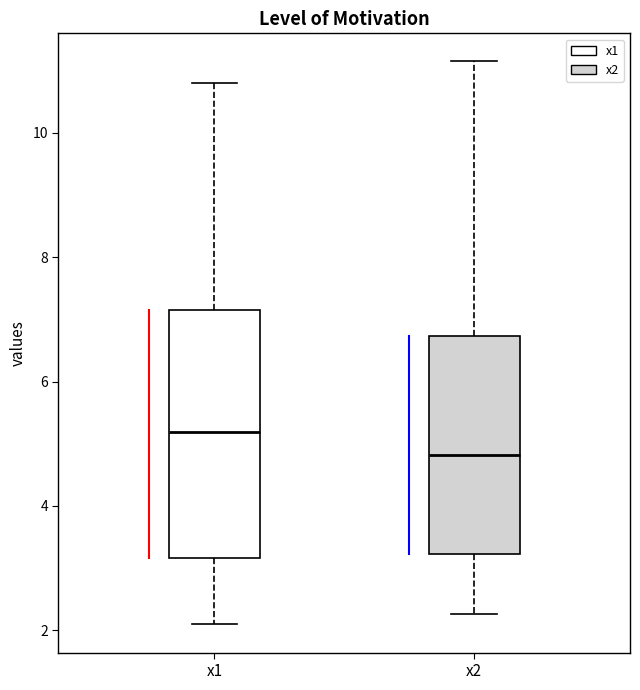

Reading left to right, transcribe this box plot: for each box, give where its median line is, the range the box spans, and where its two whiskers end, as read against the y-axis. The values are not printed on the chart, so give them approximately, as read against the axis.

x1: median 5.2, box 3.2 to 7.2, whiskers 2.0 to 10.8
x2: median 4.8, box 3.2 to 6.8, whiskers 2.2 to 11.2